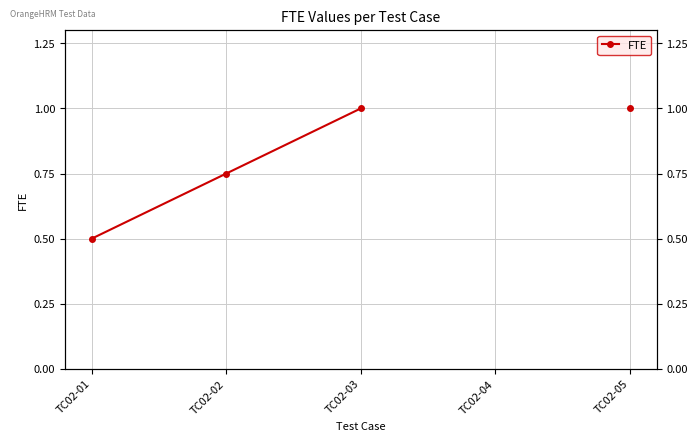

Between TC02-01 and TC02-04, which is larger?

TC02-04